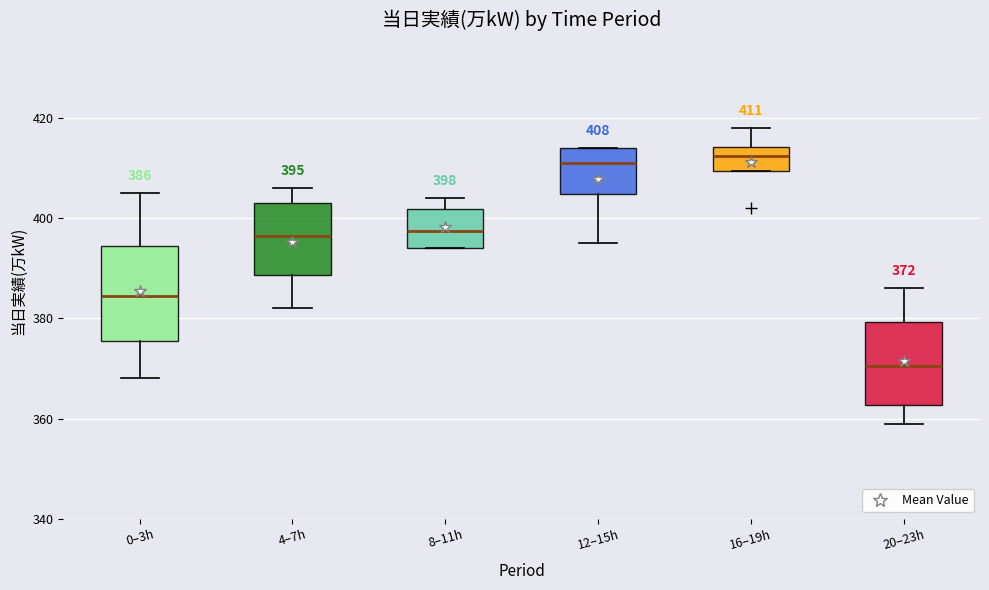

Which box's median line is the lowest?

20–23h